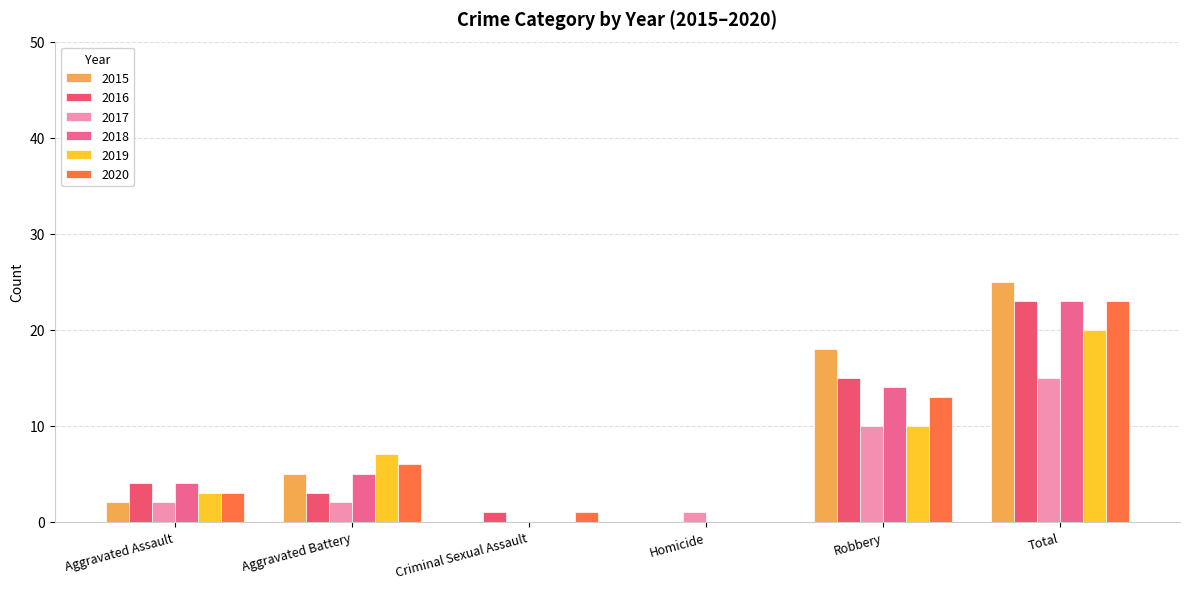

Count the number of data series in this chart.

6